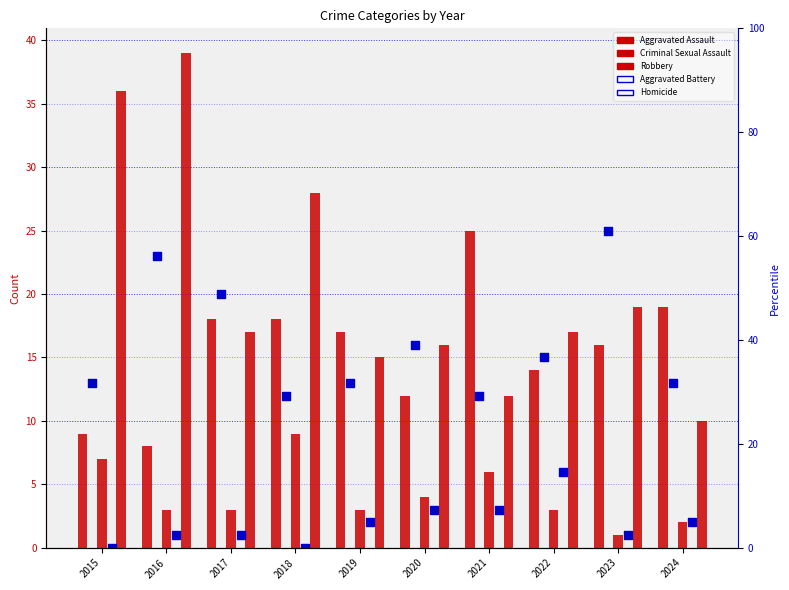

At which category is the sum across all series the highest?

2016